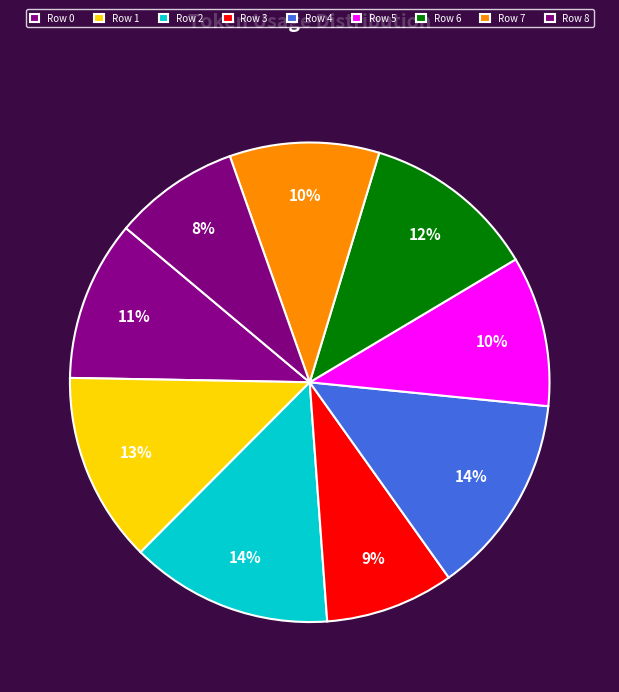

Rank the categories by value from highest to lowest.

Row 2, Row 4, Row 1, Row 6, Row 0, Row 5, Row 7, Row 3, Row 8